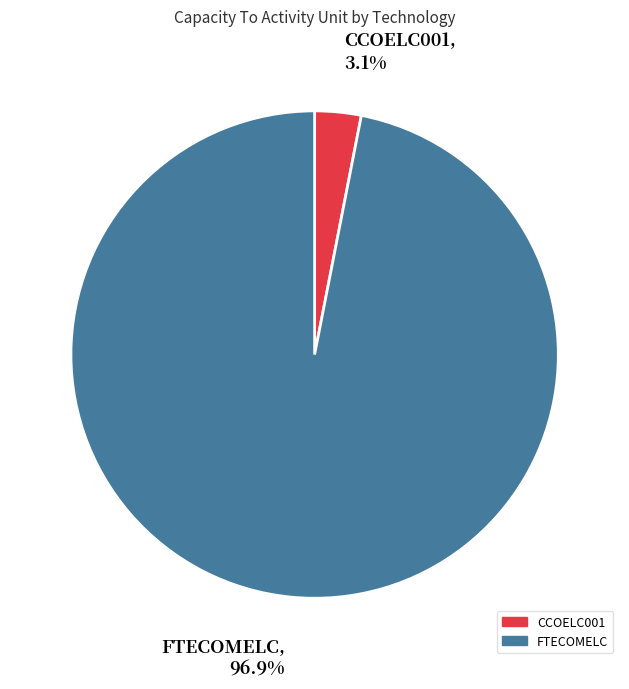

What percentage is the FTECOMELC slice, to the nearest percent?

97%